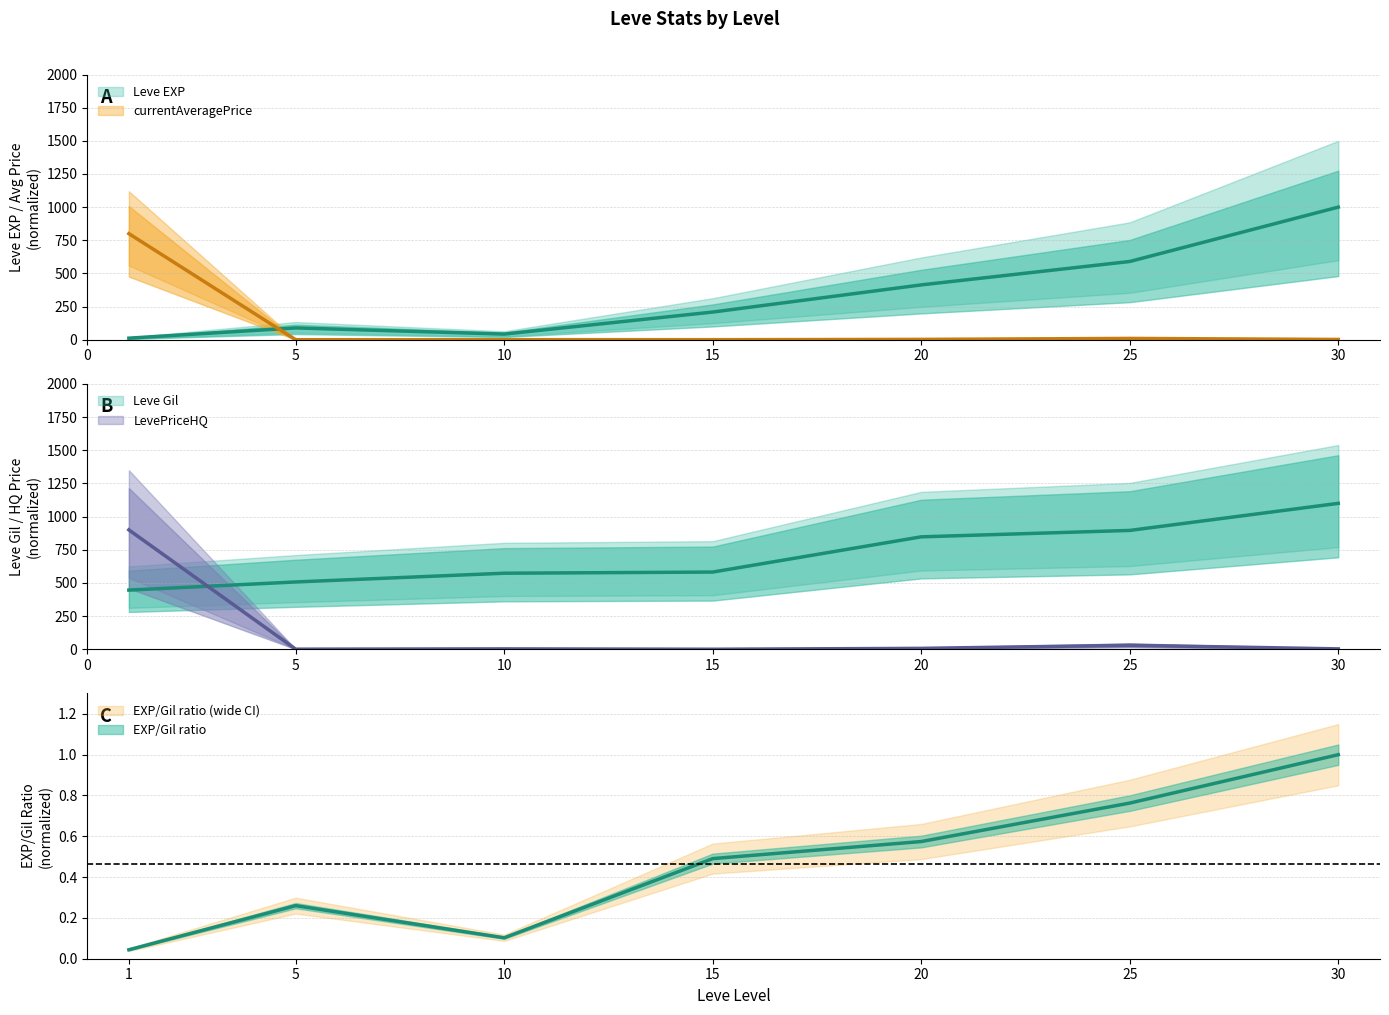

At which label does Leve EXP first exceed 208?

15